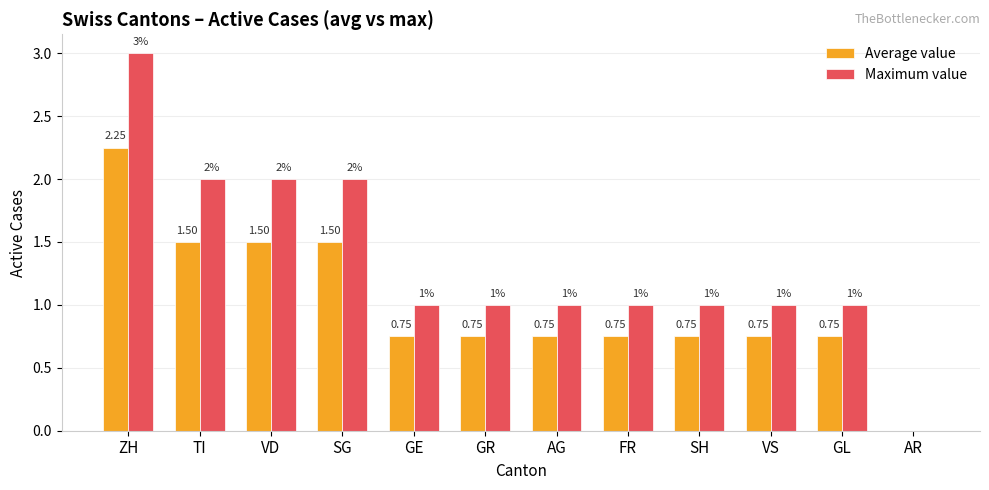

How many values in Maximum value are above zero?

11